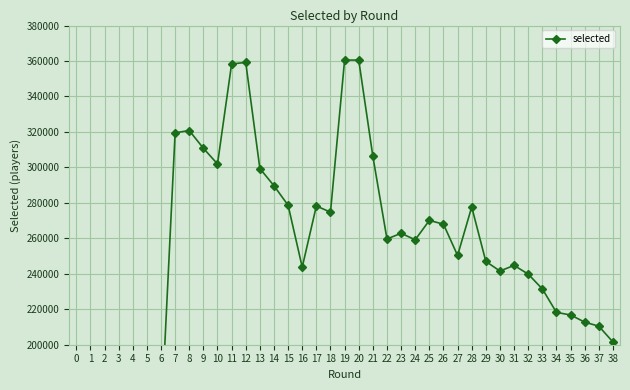

Is it true that the value at 22 is 420219?

False